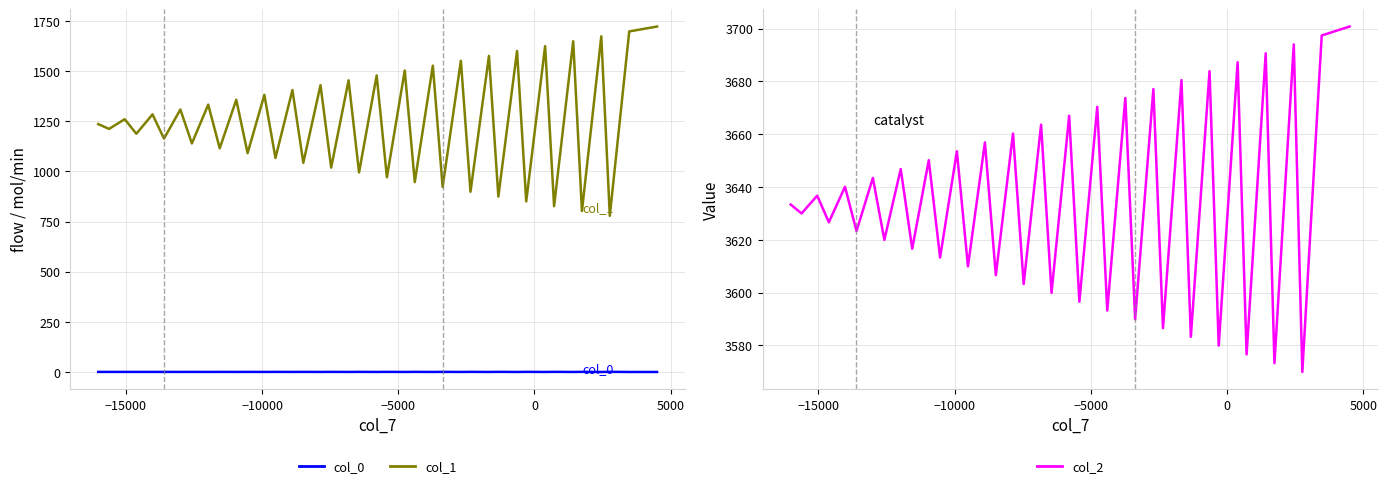

What are all the series names shown in the legend?

col_0, col_1, col_2